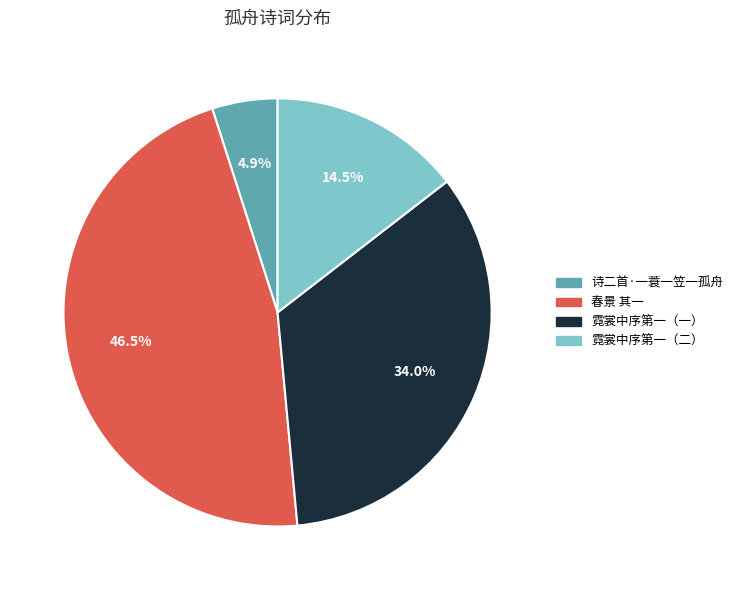

Approximately how many times larger is the value at 霓裳中序第一（二） compared to 春景 其一?

0.3